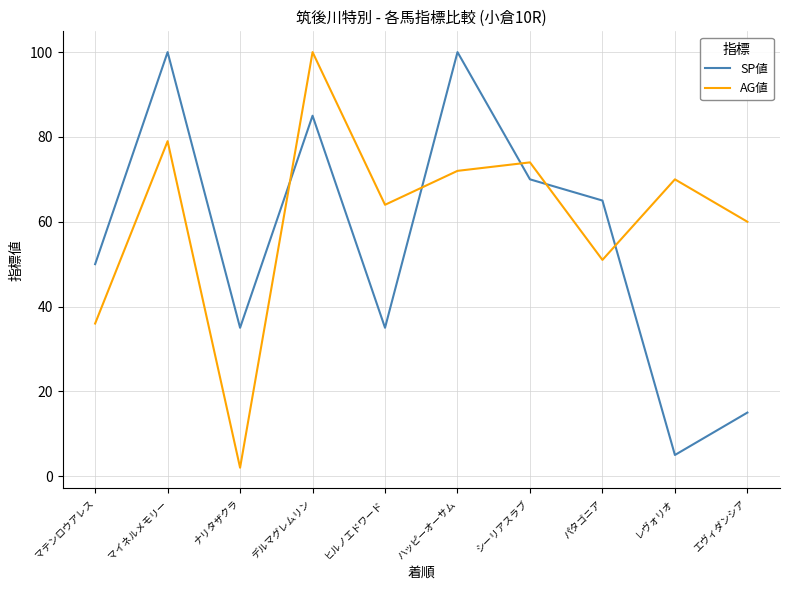

List the series in order of their overall mean, highest first.

AG値, SP値